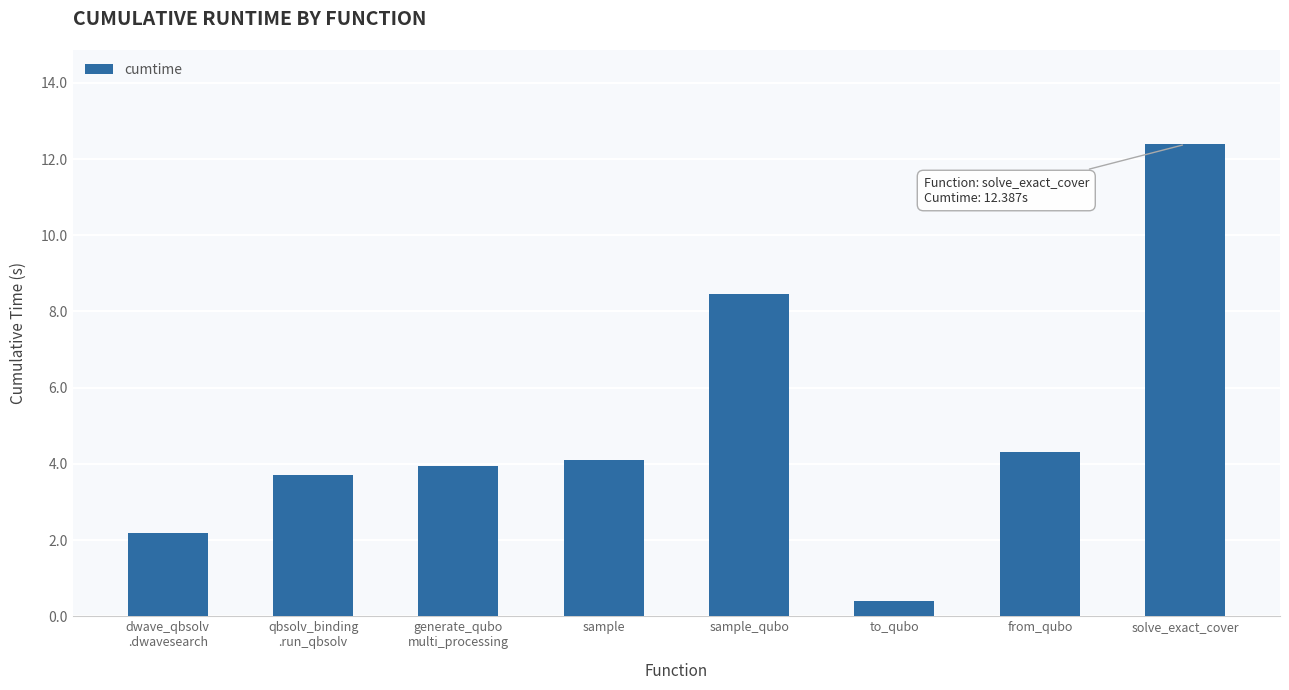

Which has a higher value, solve_exact_cover or sample?

solve_exact_cover